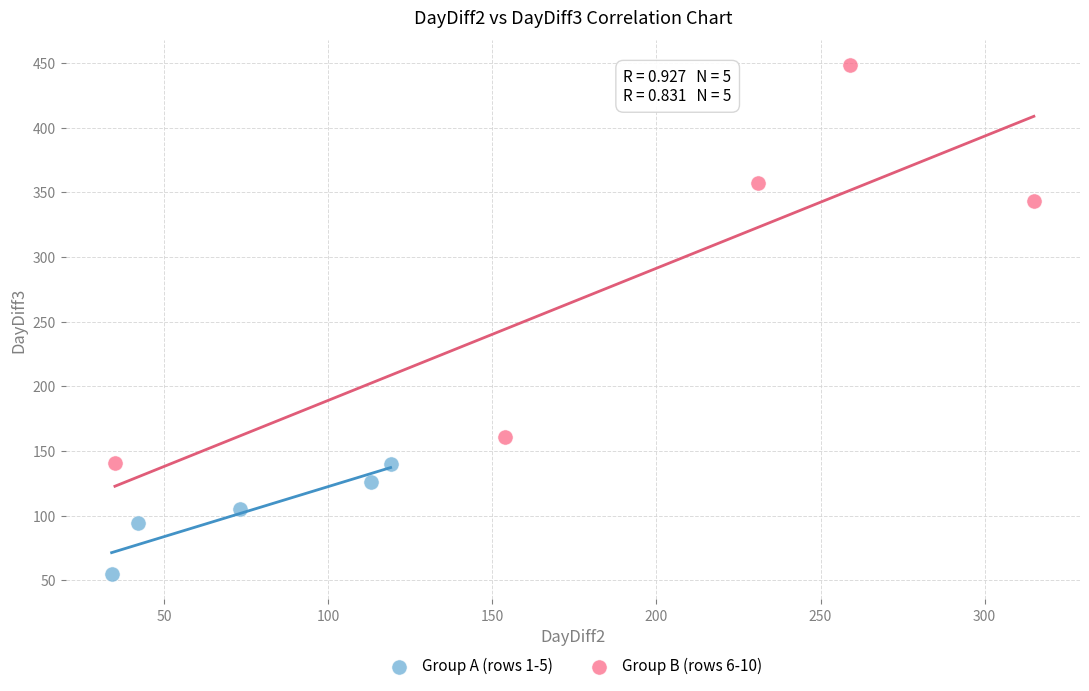

Which series reaches the minimum Y coordinate?

Group A (rows 1-5)